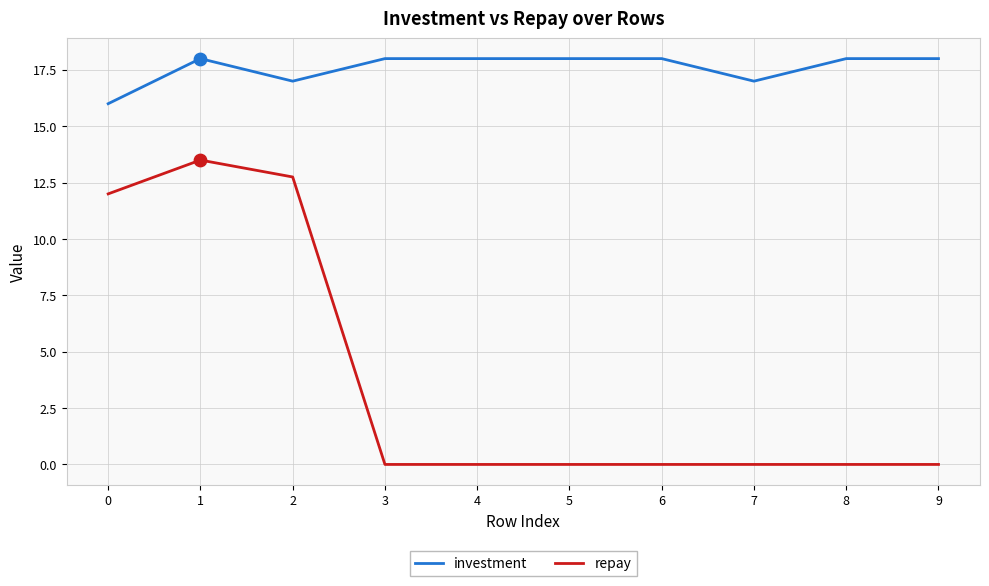

At which category is the sum across all series the highest?

1